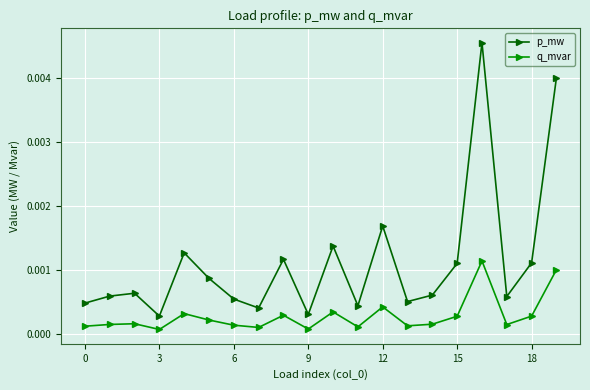

What are all the series names shown in the legend?

p_mw, q_mvar